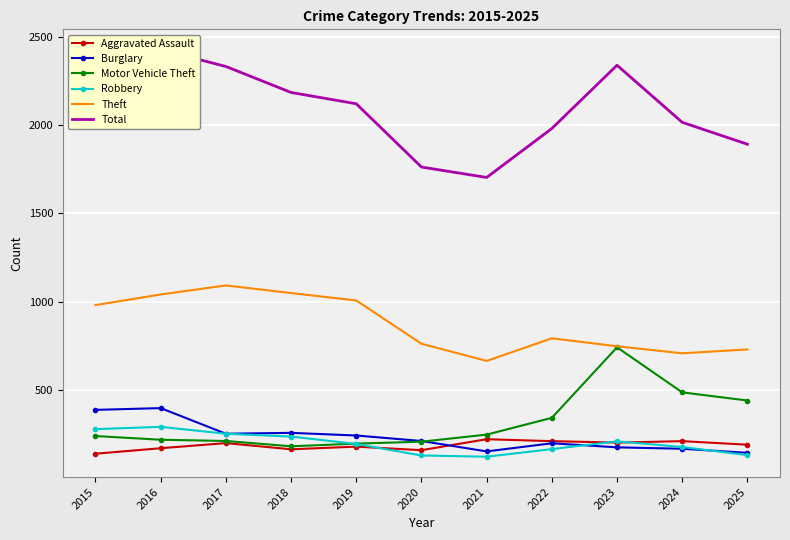

Reading left to right, transcribe all the data shown in this chart.

Aggravated Assault: 140	171	200	165	180	160	222	211	203	211	191
Burglary: 388	398	253	258	243	212	153	199	176	168	145
Motor Vehicle Theft: 240	219	212	182	197	208	248	343	742	487	441
Robbery: 279	292	253	237	195	130	123	166	210	178	132
Theft: 981	1041	1092	1049	1007	762	665	793	748	708	730
Total: 2295	2426	2331	2184	2120	1762	1703	1980	2338	2015	1891